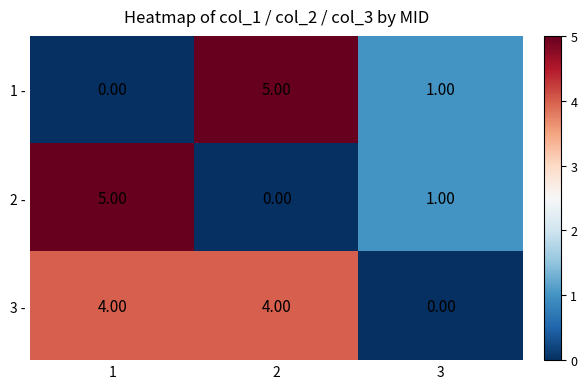

What is the sum of the 1 - values at 2 and 3?

6